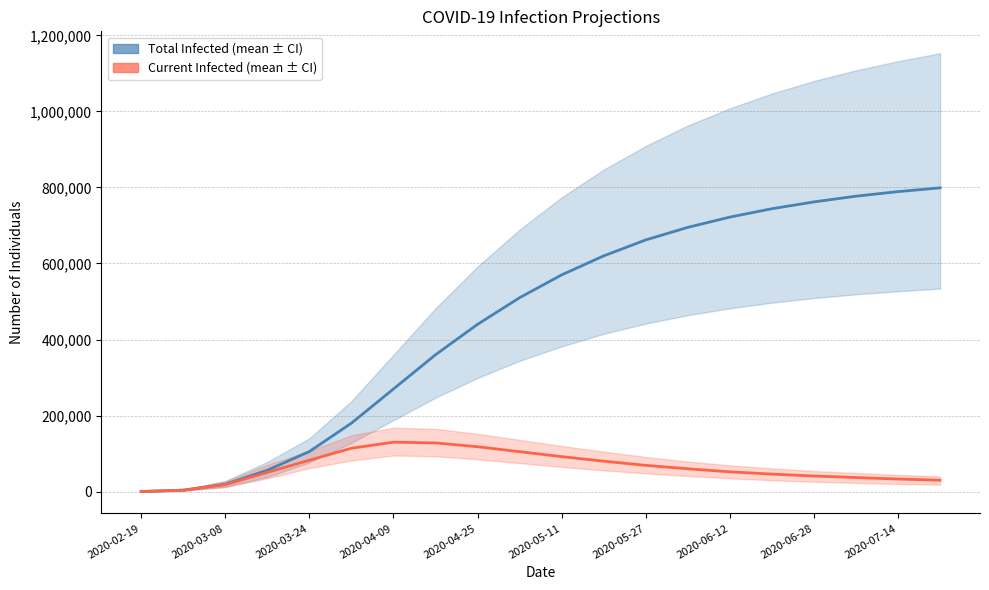

True or false: predicted_total_infected_mean and predicted_current_infected_mean cross at least once.

False